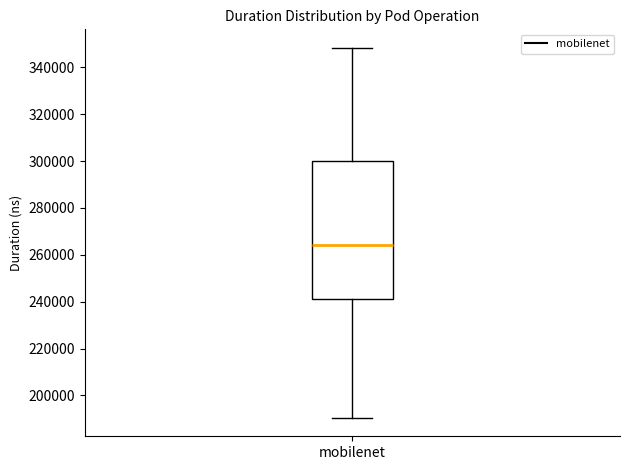

Read this box plot against the y-axis: the position of the median line, the range covered by the box, and the ends of both whiskers. The values are not printed on the chart, so give them approximately, as read against the axis.

median 264000, box 242000 to 300000, whiskers 190000 to 348000